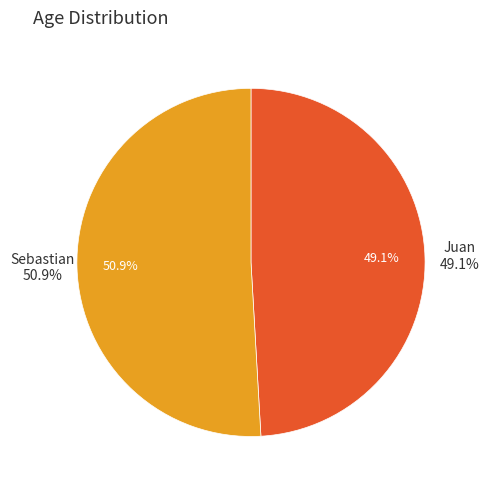

Combined, what portion of the pie is Juan and Sebastian?

100.0%